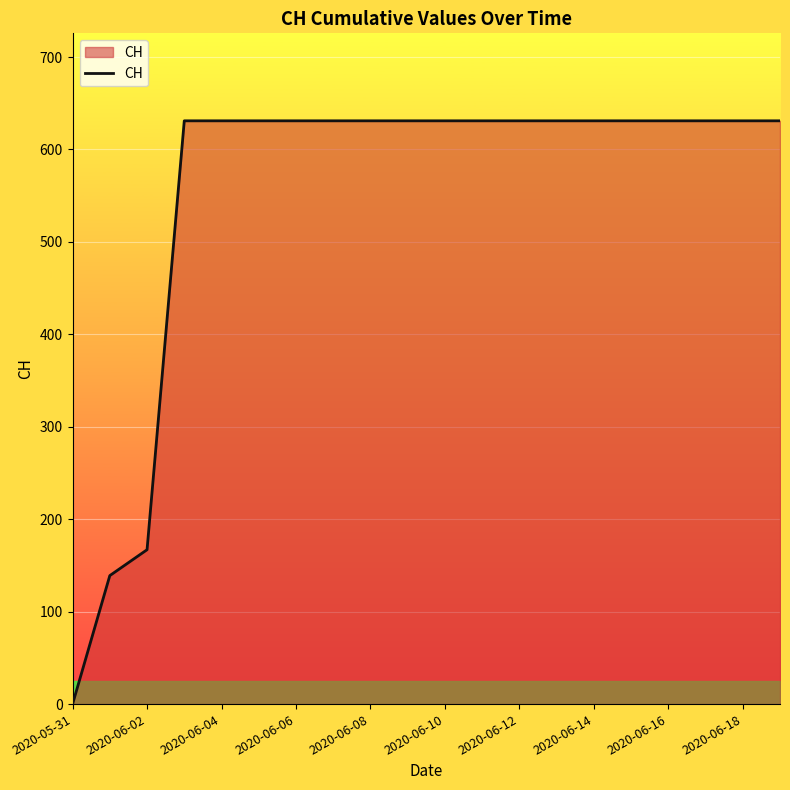

How many values are below 631?

3